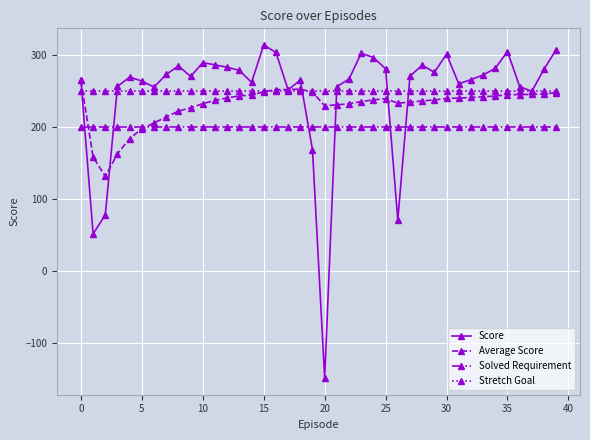

Which series has the largest range (max minus min)?

Score